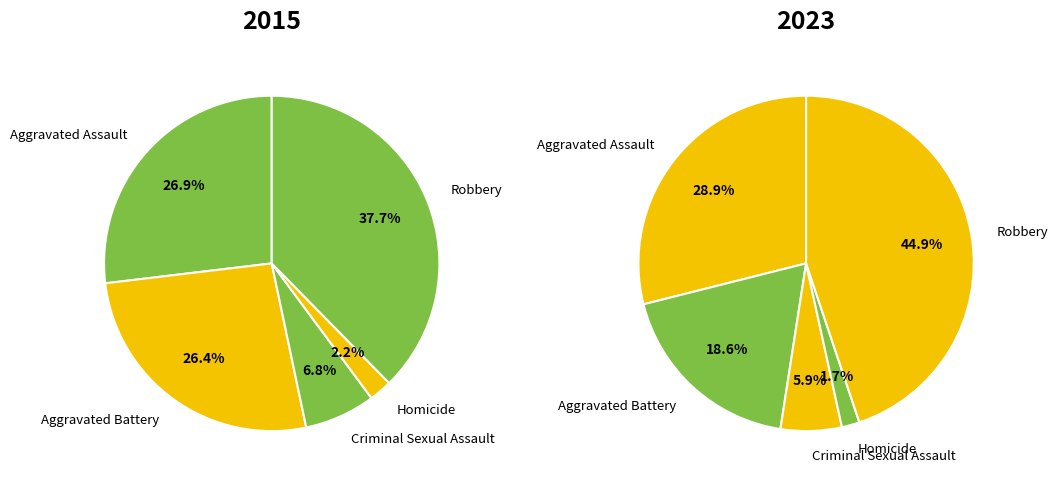

To the nearest percent, what portion does 3 represent?

2%